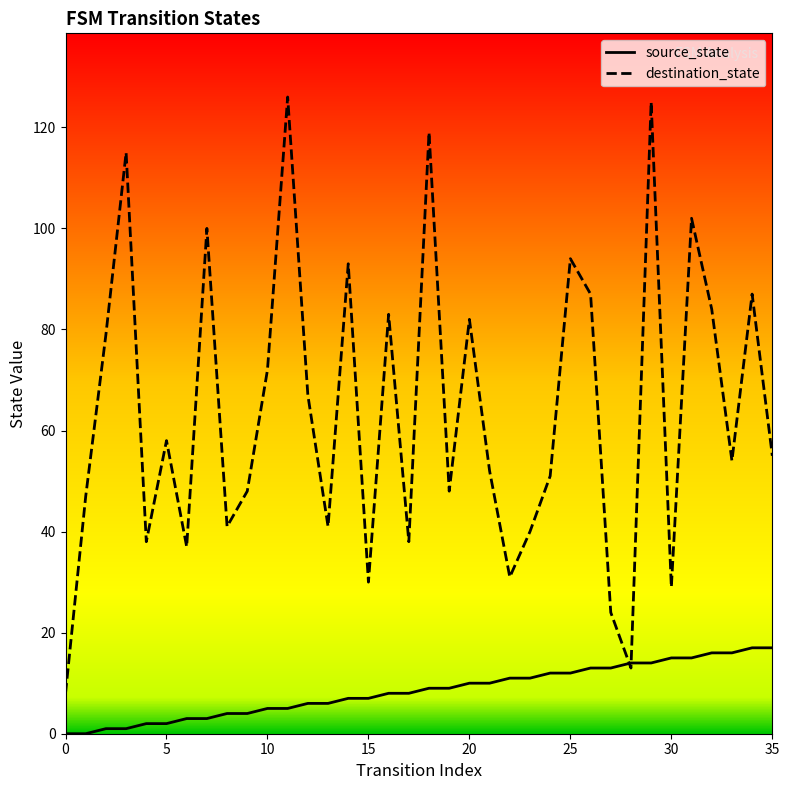

Rank the series by their maximum value, from lowest to highest.

source_state, destination_state